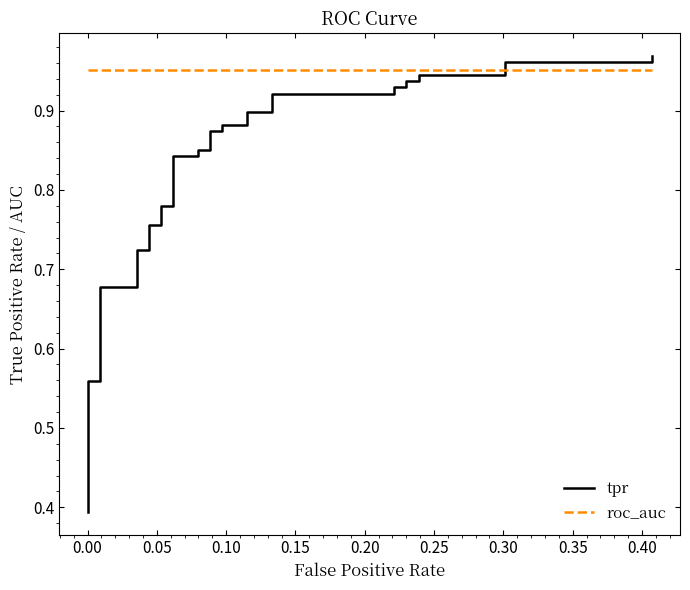

Count the number of data series in this chart.

2